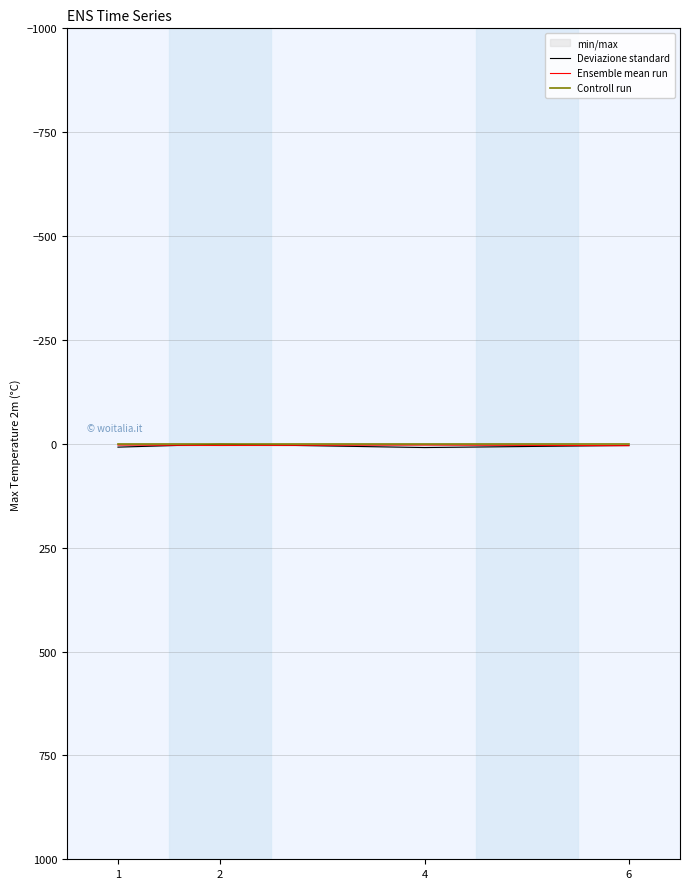

Count the Ensemble mean run values in the range 3 to 4.

3